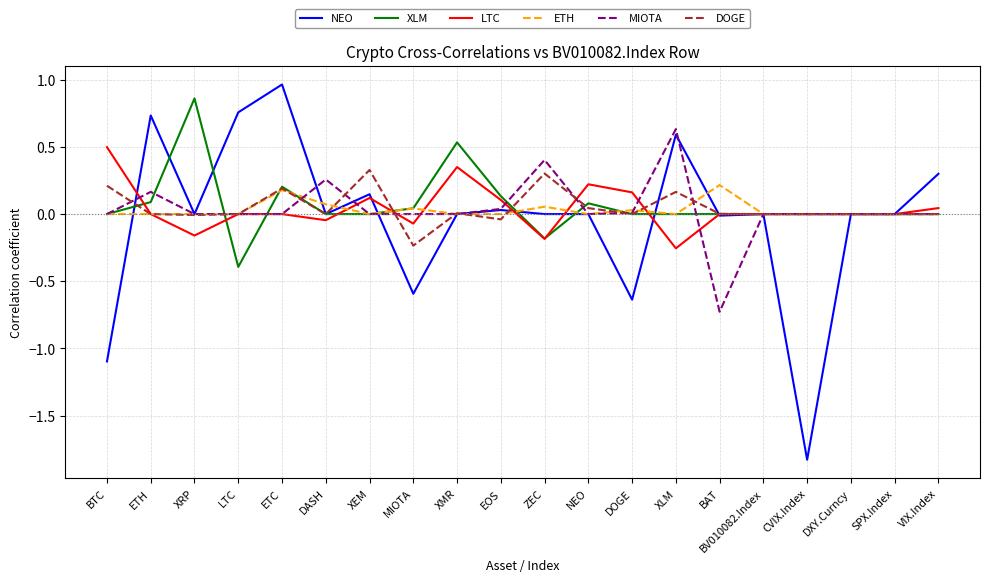

The XLM series shows 0.1 at EOS. True or false?

True